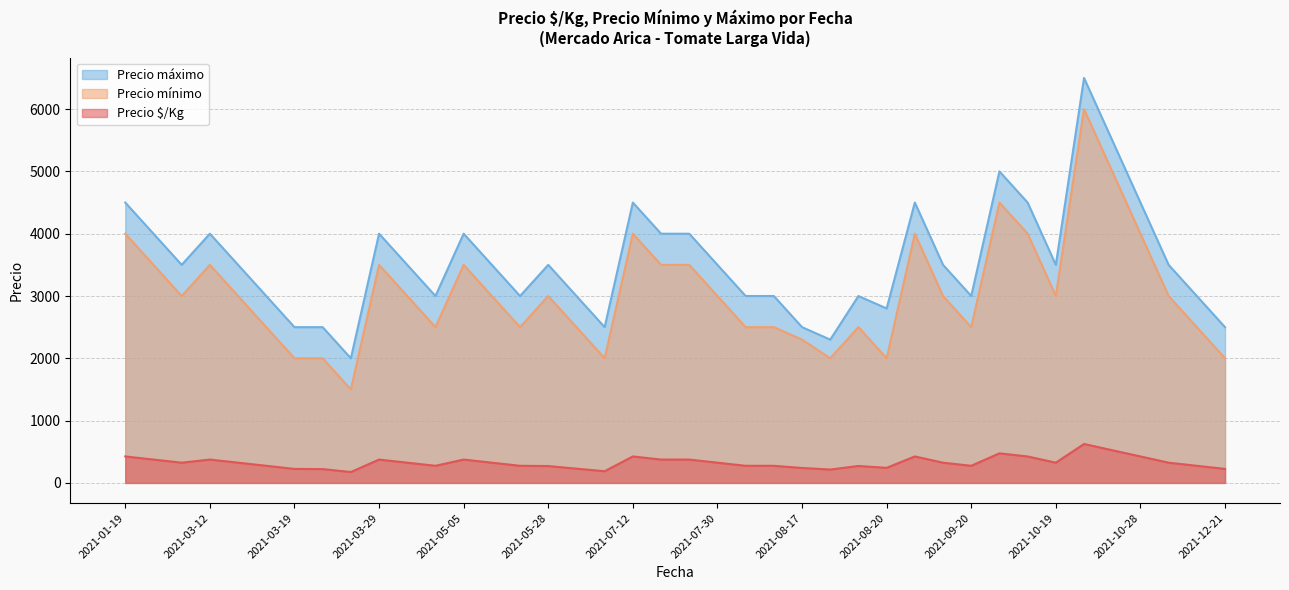

Rank the series by their average value, from highest to lowest.

Precio máximo, Precio mínimo, Precio $/Kg